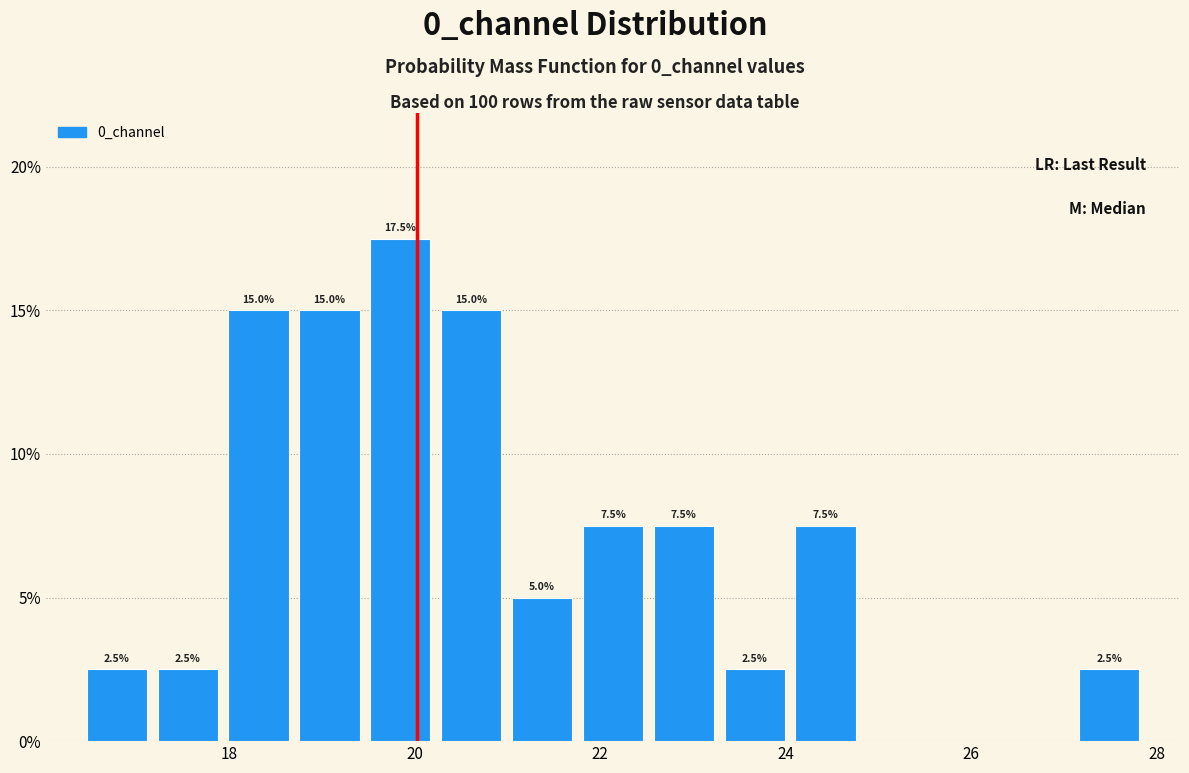

Around what value on the x-axis is the tallest bar? Give the approximate position of its centre, as read against the axis.

19.8